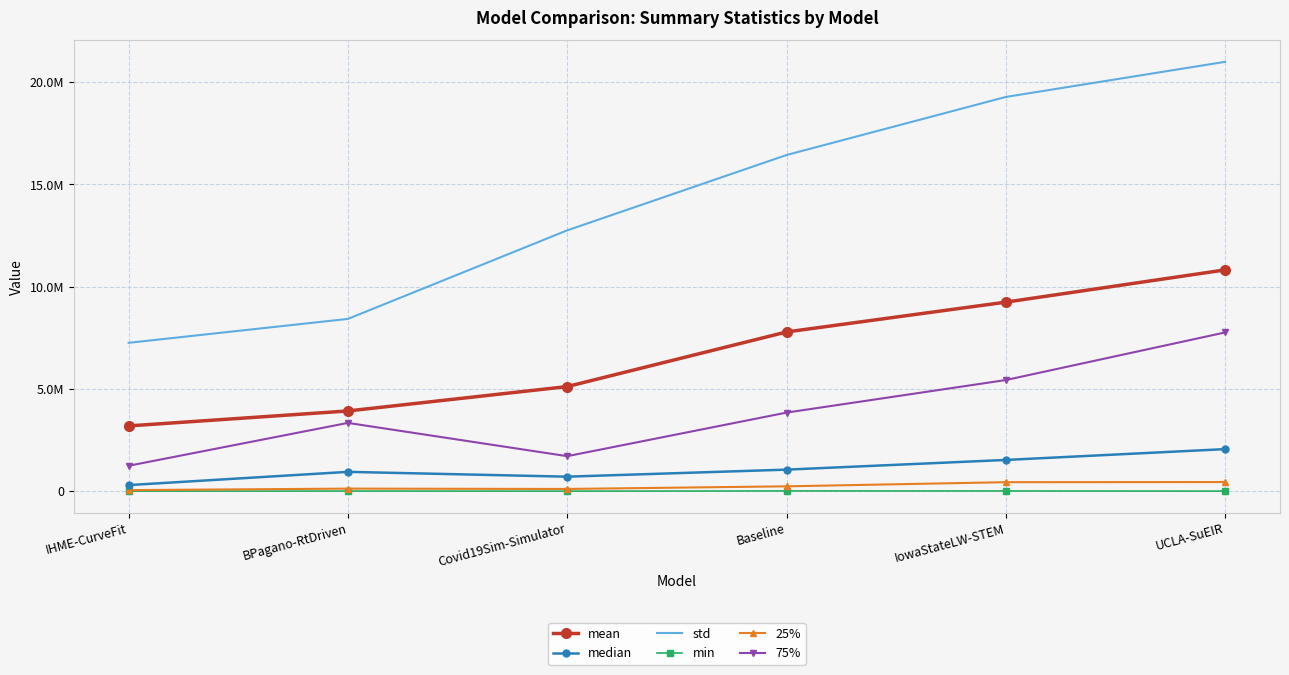

True or false: median and 25% intersect in this chart.

False